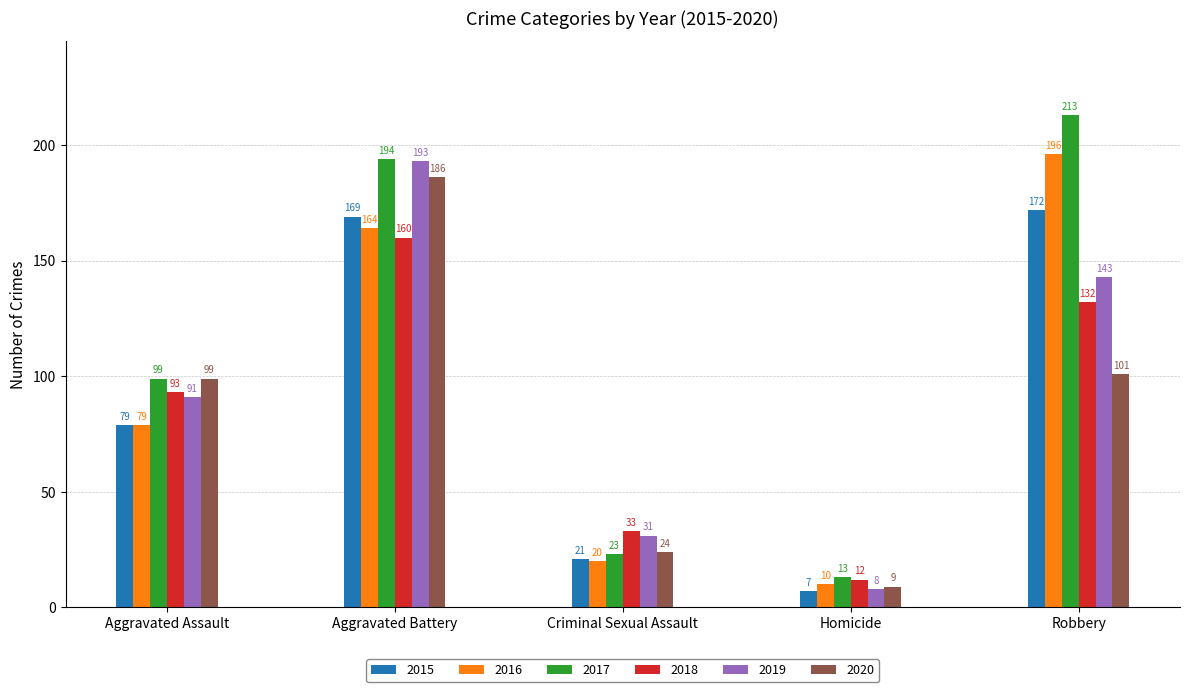

What is the label of the 3rd bar from the right?

Criminal Sexual Assault